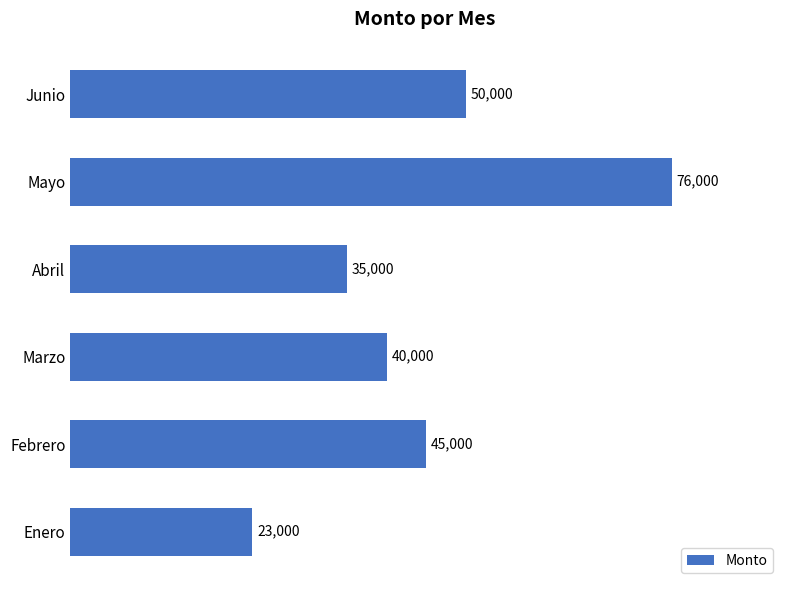

Rank the categories by value from lowest to highest.

Enero, Abril, Marzo, Febrero, Junio, Mayo